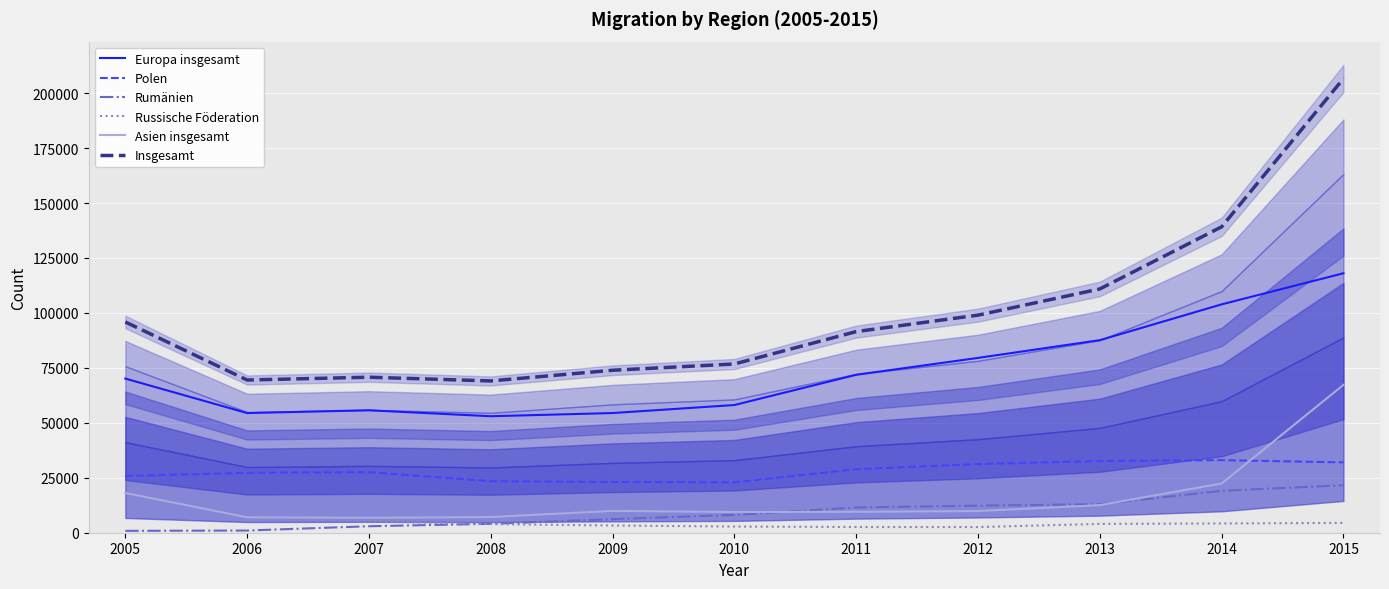

At which label does Asien insgesamt first exceed 9868?

2005